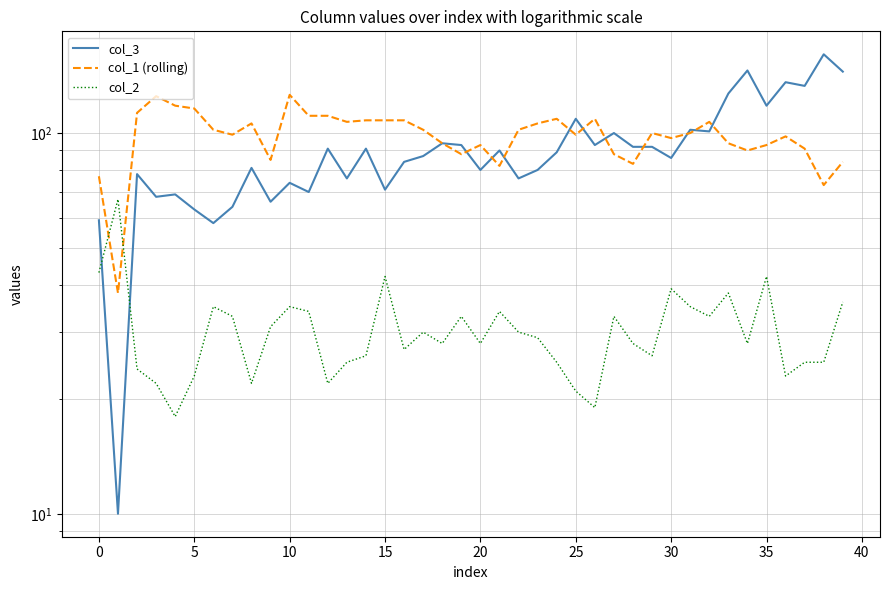

At how many categories does at least one series exceed 57?

40